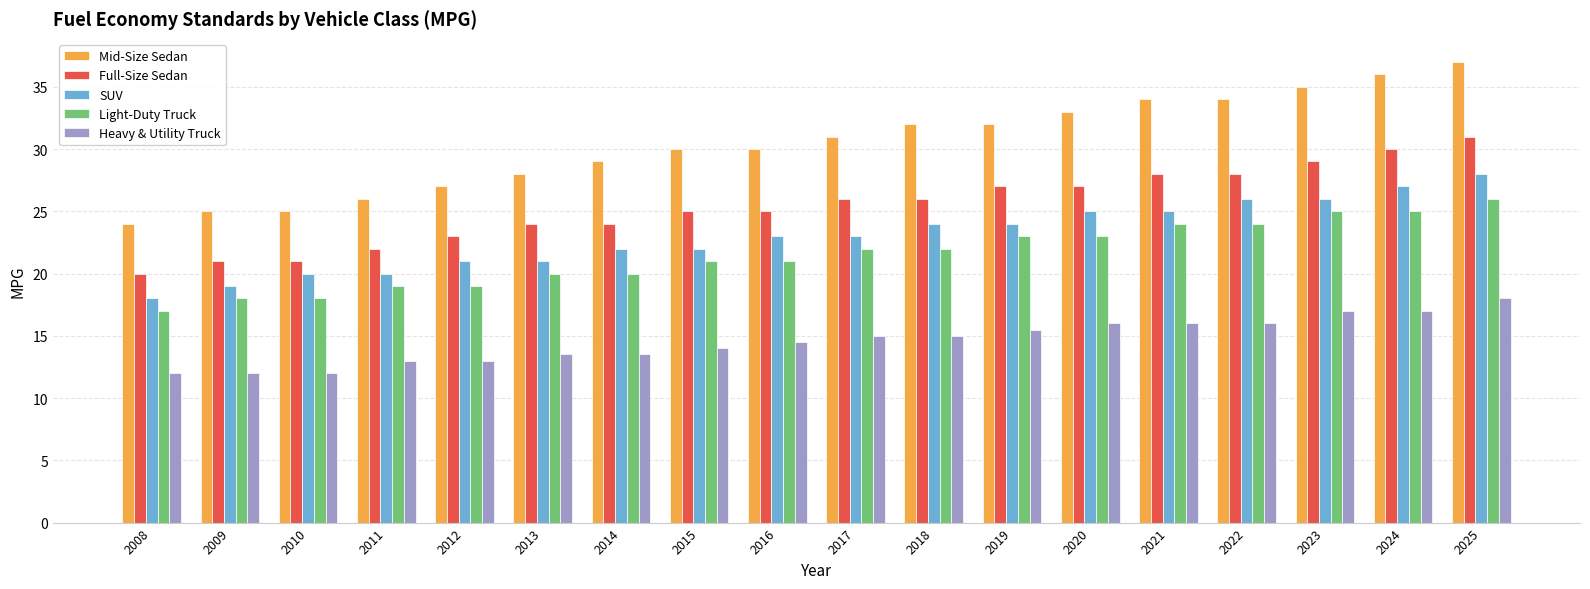

What are all the series names shown in the legend?

Mid-Size Sedan, Full-Size Sedan, SUV, Light-Duty Truck, Heavy & Utility Truck